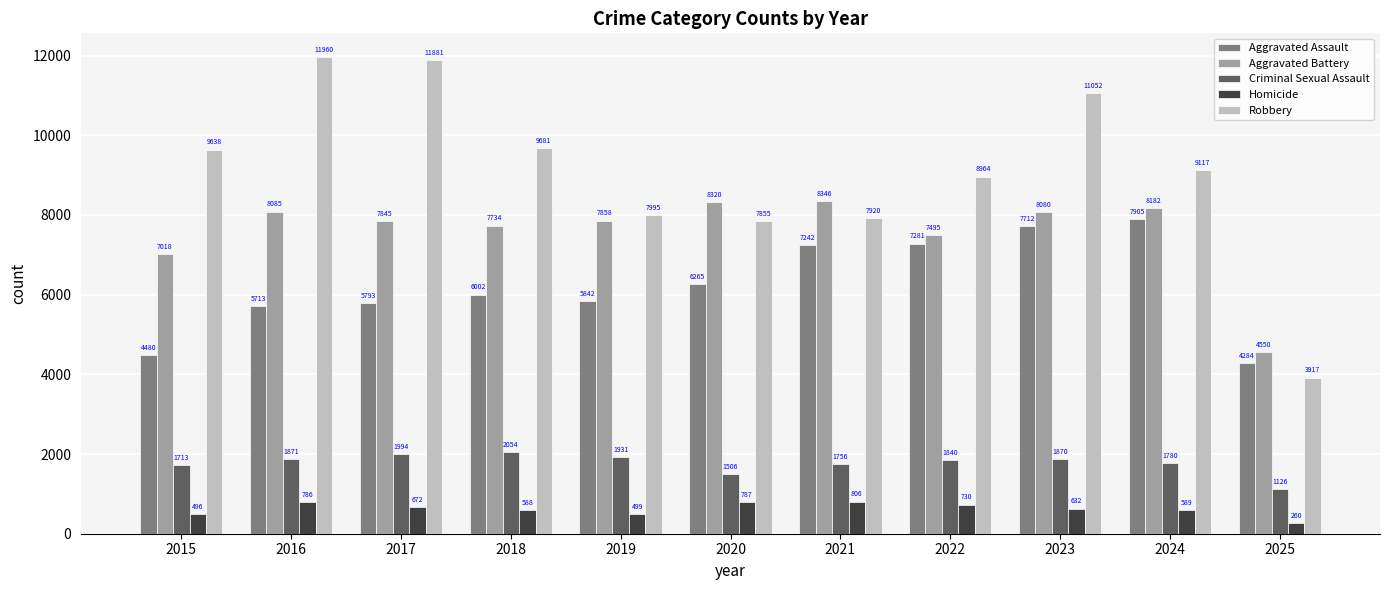

Reading left to right, what are all the values shown in this chart?

Aggravated Assault: 2015=4480	2016=5713	2017=5793	2018=6002	2019=5842	2020=6265	2021=7242	2022=7281	2023=7712	2024=7905	2025=4284
Aggravated Battery: 2015=7018	2016=8085	2017=7845	2018=7734	2019=7858	2020=8320	2021=8346	2022=7495	2023=8080	2024=8182	2025=4550
Criminal Sexual Assault: 2015=1713	2016=1871	2017=1994	2018=2054	2019=1931	2020=1506	2021=1756	2022=1840	2023=1870	2024=1780	2025=1126
Homicide: 2015=496	2016=786	2017=672	2018=588	2019=499	2020=787	2021=806	2022=730	2023=632	2024=589	2025=260
Robbery: 2015=9638	2016=11960	2017=11881	2018=9681	2019=7995	2020=7855	2021=7920	2022=8964	2023=11052	2024=9117	2025=3917